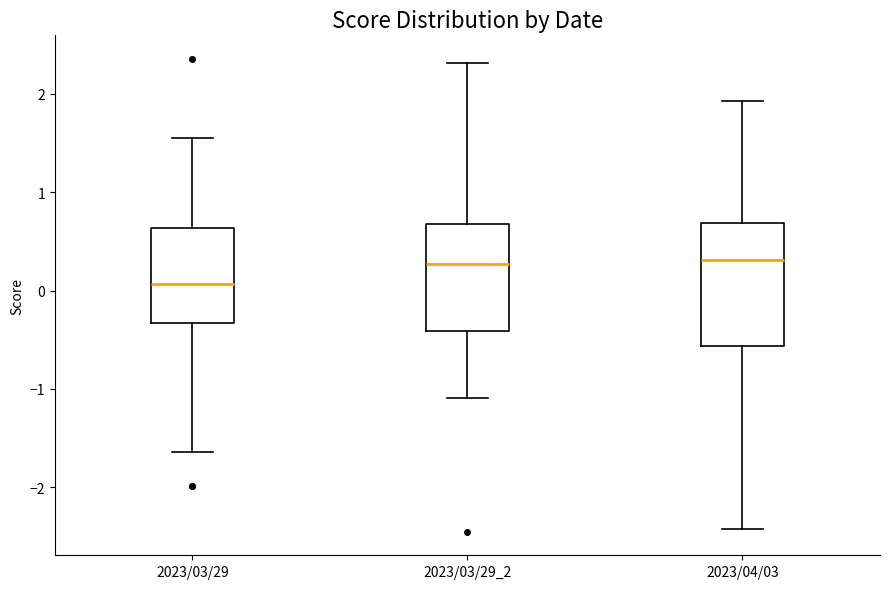

Which box's median line is the lowest?

2023/03/29